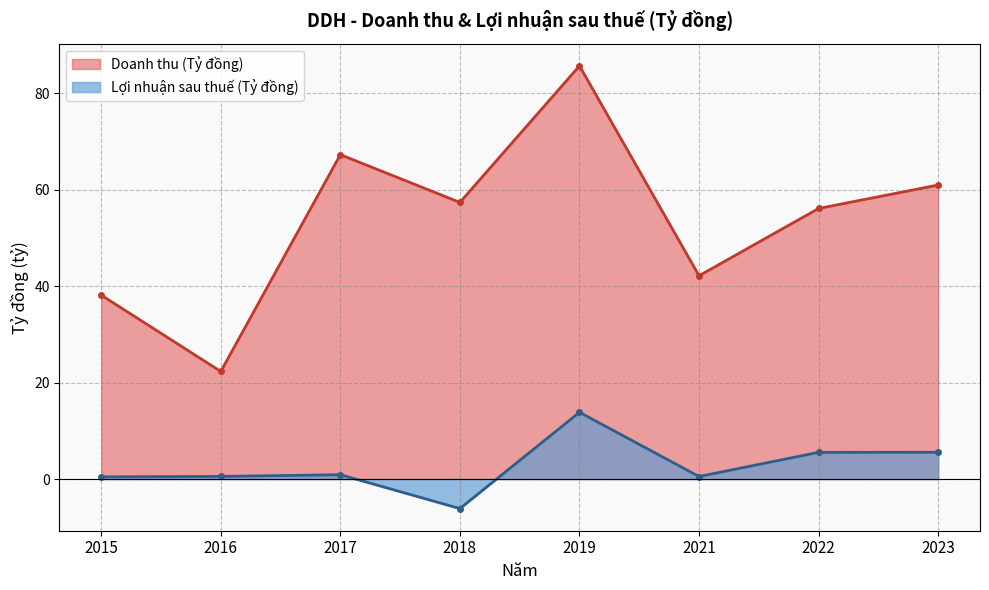

How many interior local valleys does the Doanh thu (Tỷ đồng) series have?

3